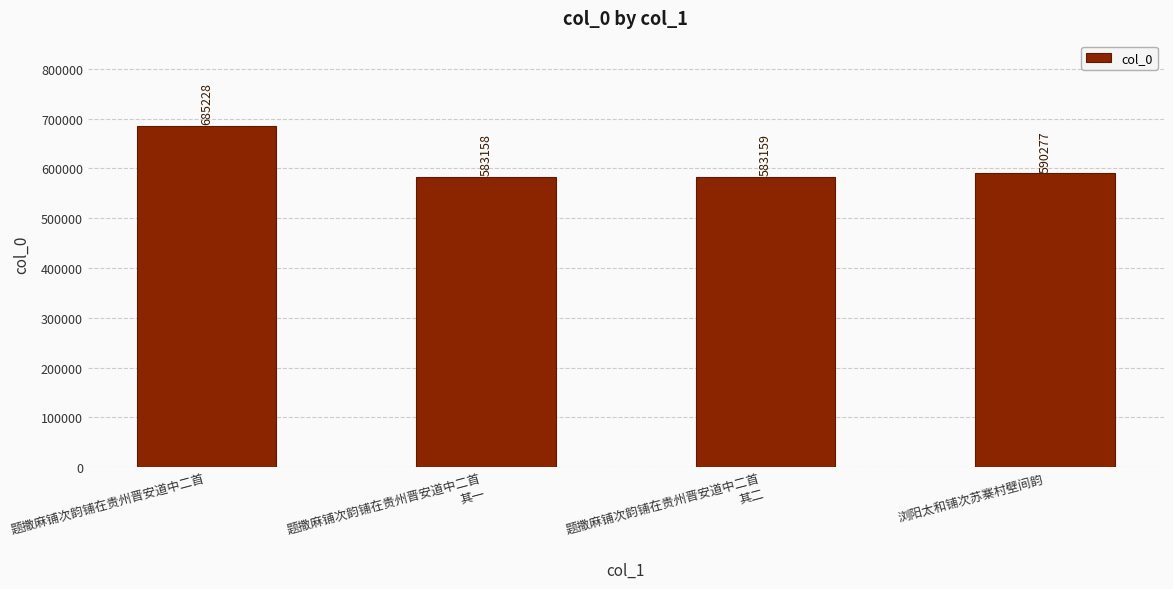

List the labels in order of value, largest first.

题撒麻铺次韵铺在贵州晋安道中二首, 浏阳太和铺次苏寨村壁间韵, 题撒麻铺次韵铺在贵州晋安道中二首
其二, 题撒麻铺次韵铺在贵州晋安道中二首
其一